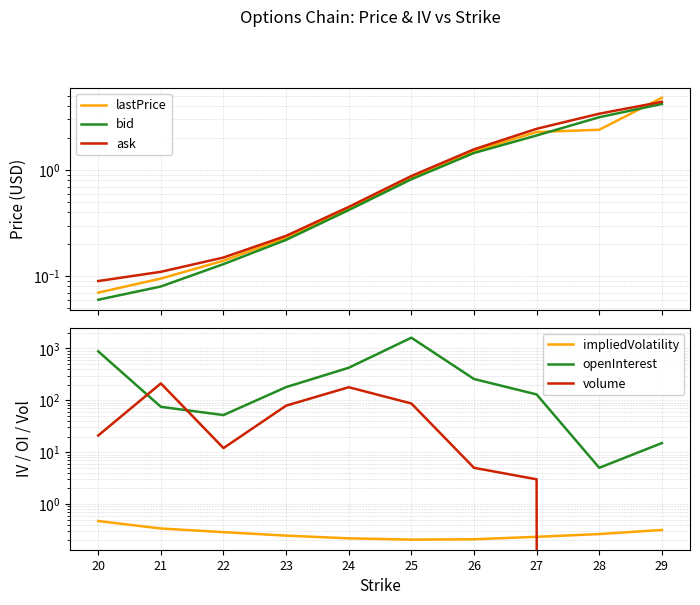

What is the total value across all series at 28?

14.2